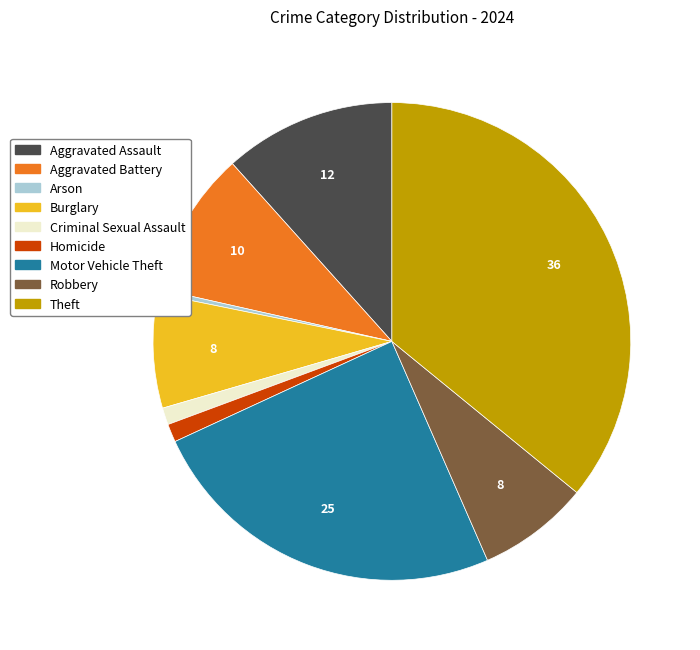

True or false: Motor Vehicle Theft accounts for 37% of the total.

False